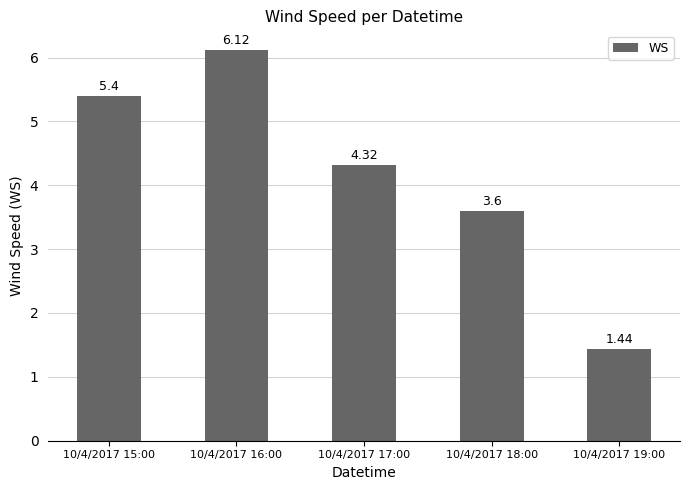

What is the label of the 1st bar from the right?

10/4/2017 19:00